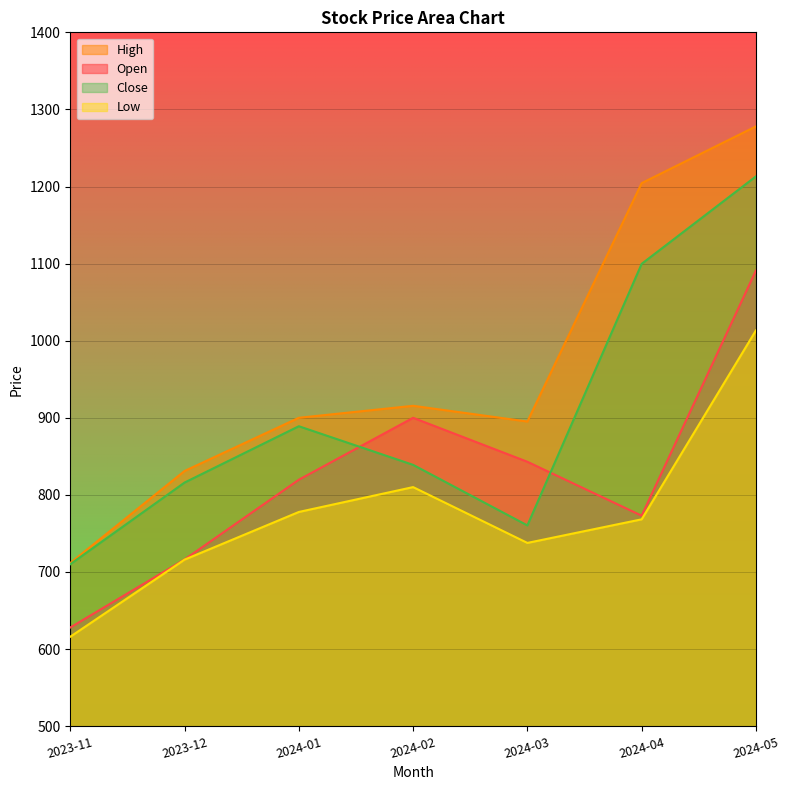

After their last crossing, which series has the higher values: Open or Close?

Close